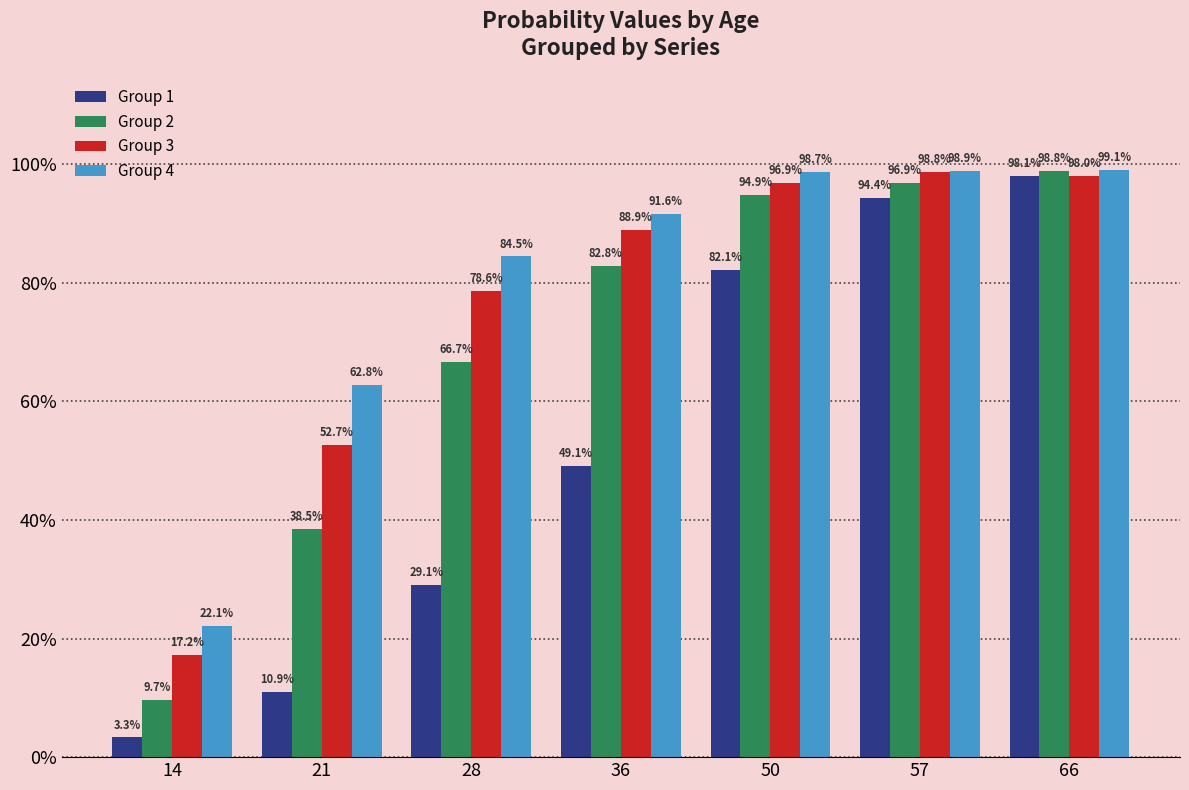

True or false: Group 4 has a value of 1.4 at 57.

False